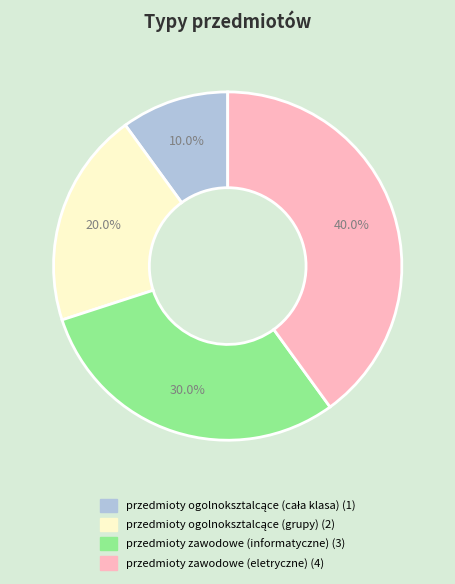

How many segments does this pie chart have?

4